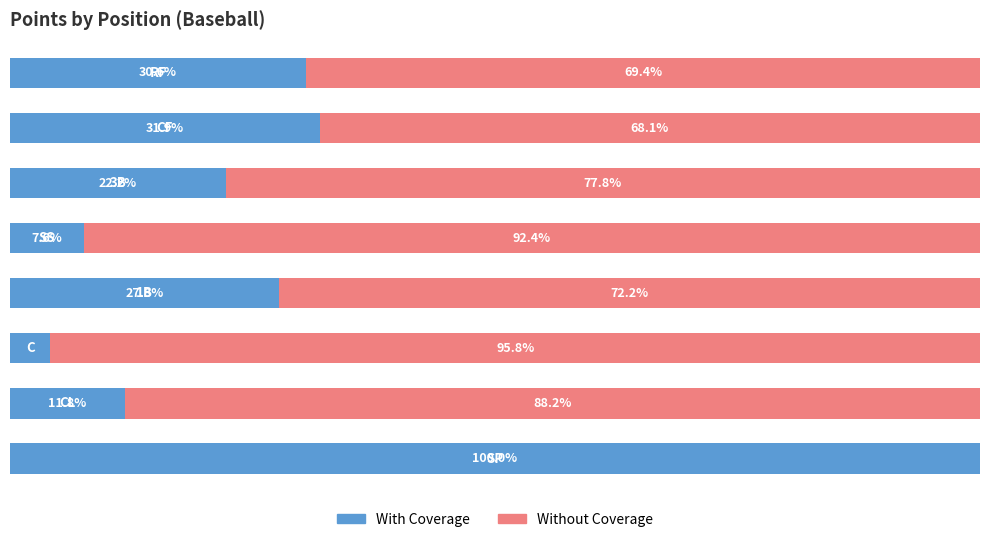

Reading left to right, extract all data points from this chart.

With Coverage: 100.0	11.8	4.2	27.8	7.6	22.2	31.9	30.6
Without Coverage: 0.0	88.2	95.8	72.2	92.4	77.8	68.1	69.4